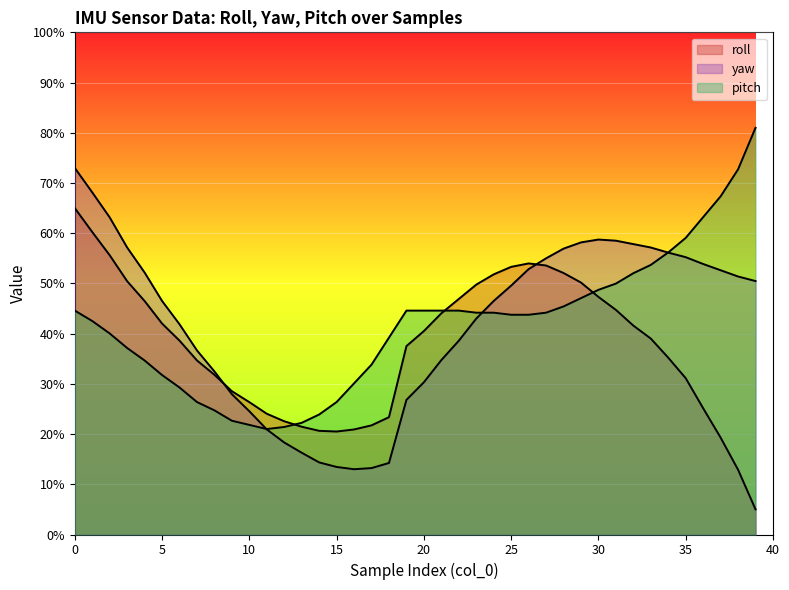

What is the difference between the second highest and minimum values in the yaw series?

55.1